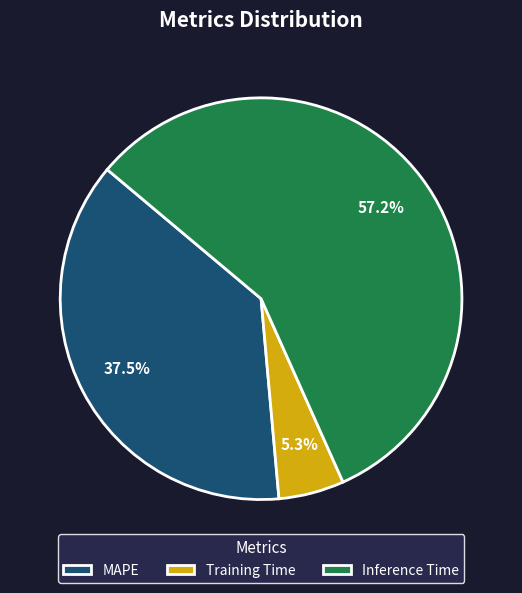

The Training Time slice represents 11% of the pie. True or false?

False